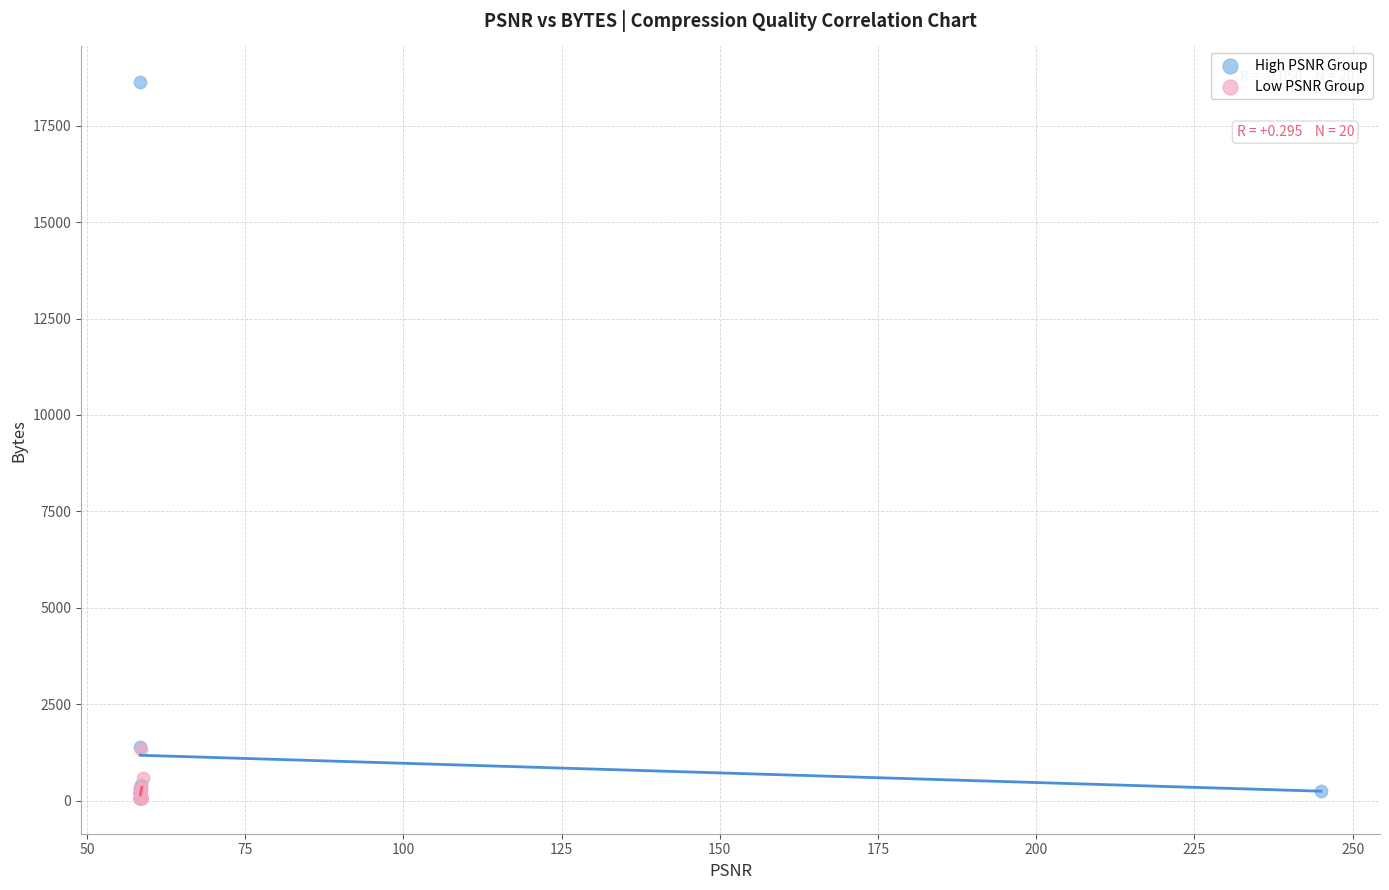

Which series contains the highest Y value?

High PSNR Group